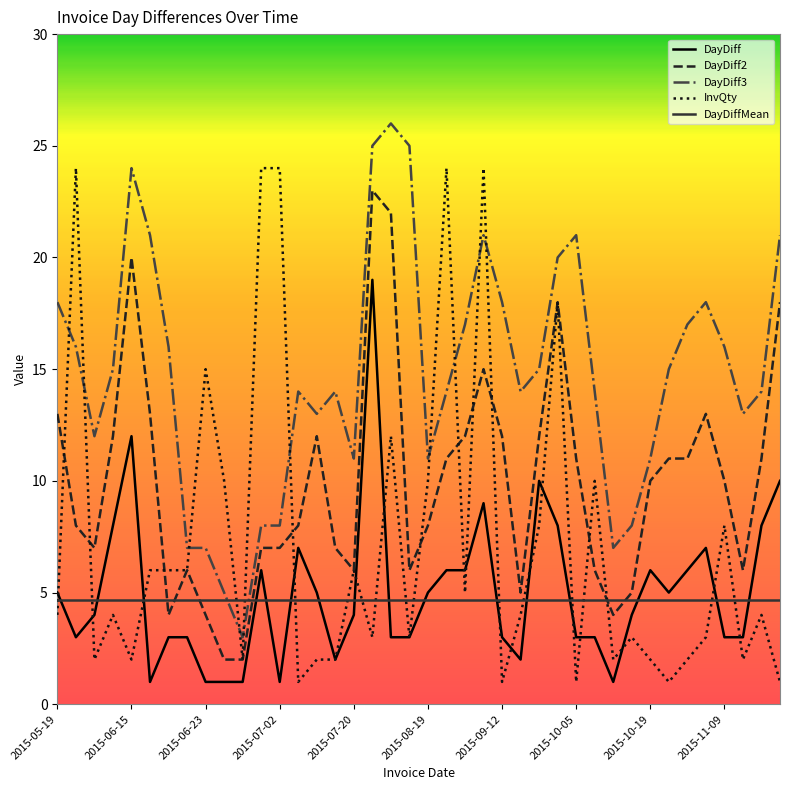

What is the maximum value for DayDiff2?

23.0